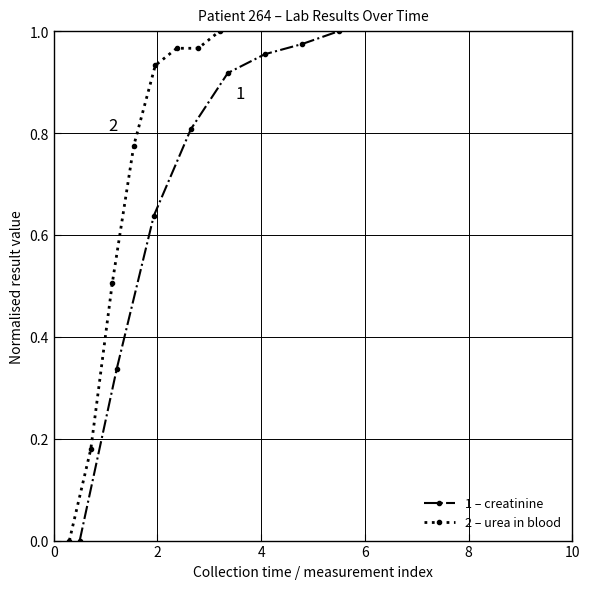

Which has a higher value, 6 or 2?

6